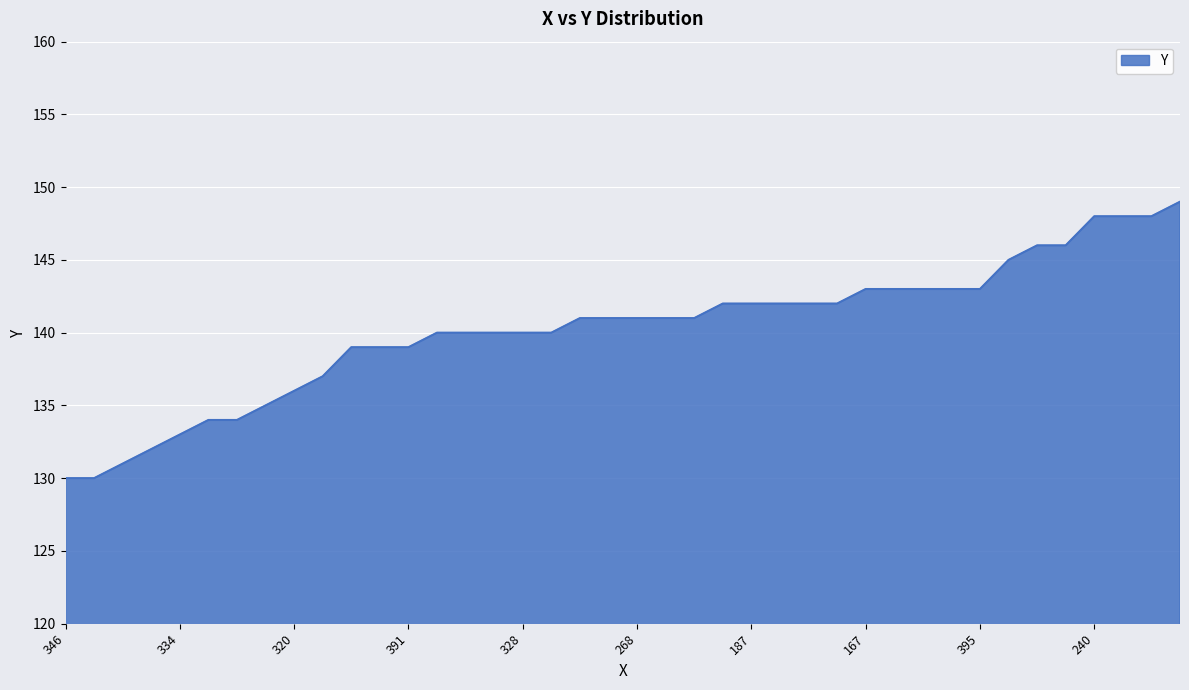

What is the minimum value shown in the chart?

130